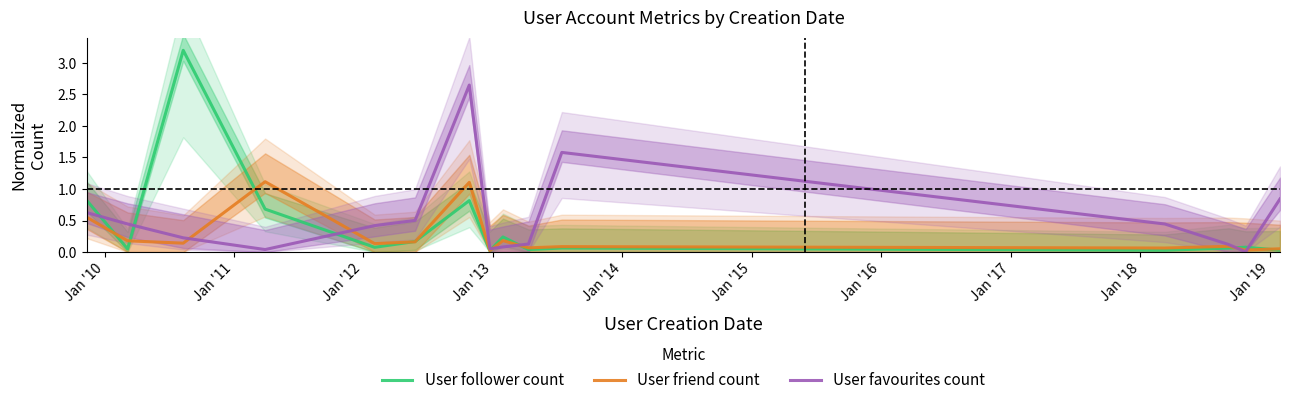

What is the value of the User friend count point at the 3rd from the left?

0.1